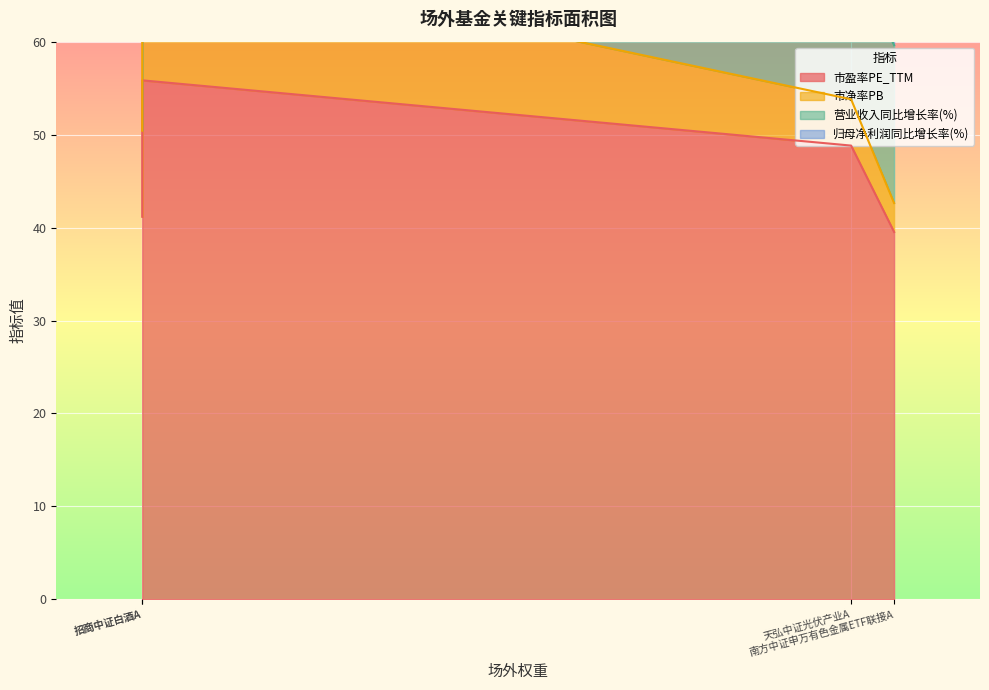

What is the label of the 4th point from the right?

南方中证申万有色金属ETF联接A